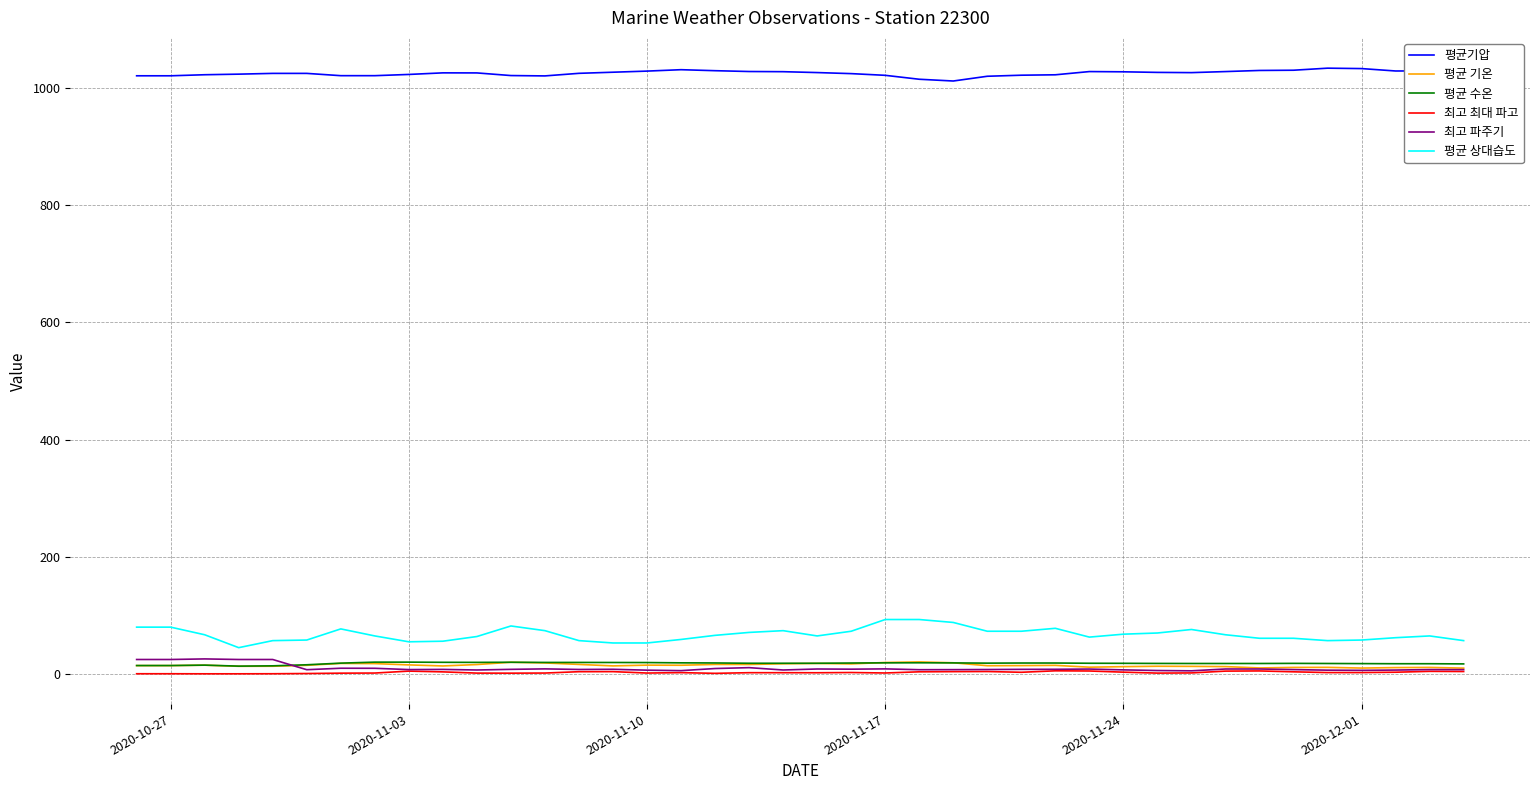

Which series has the largest range (max minus min)?

평균 상대습도